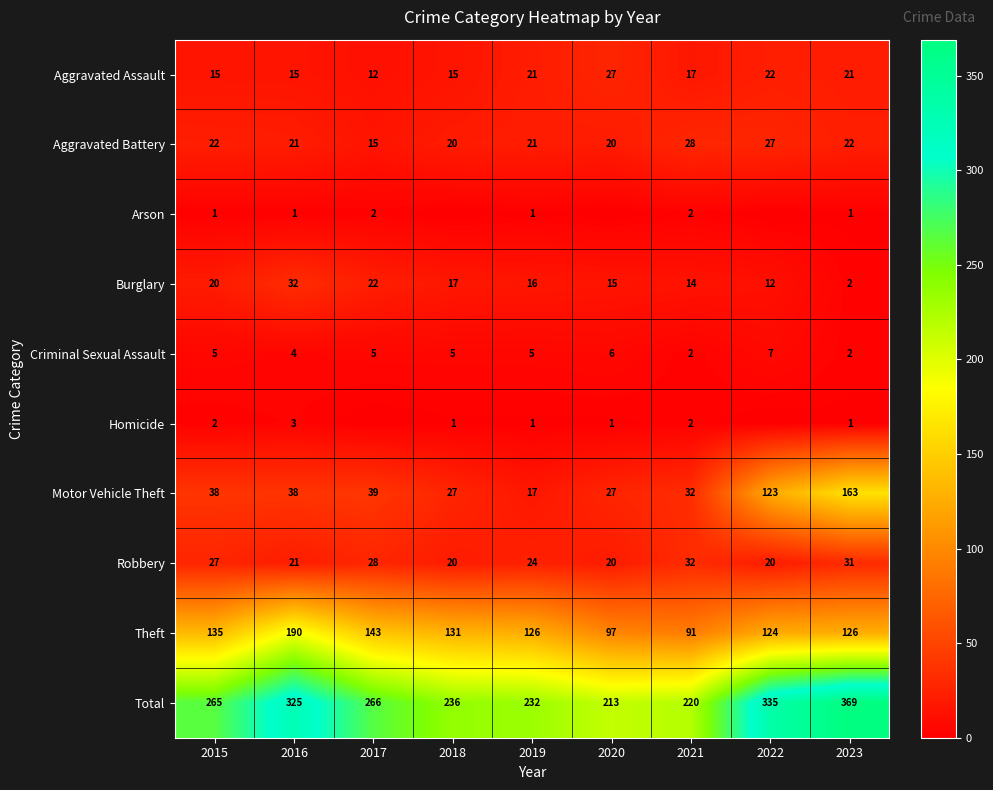

What is the average value of the Motor Vehicle Theft series?

56